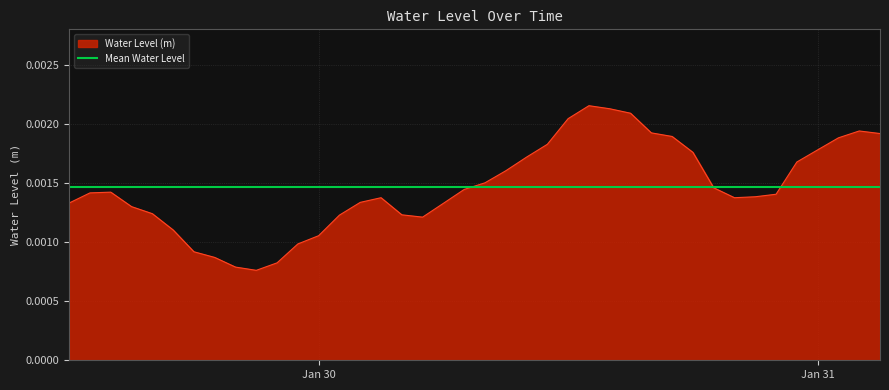

Count the values in the range 0 to 1.

40